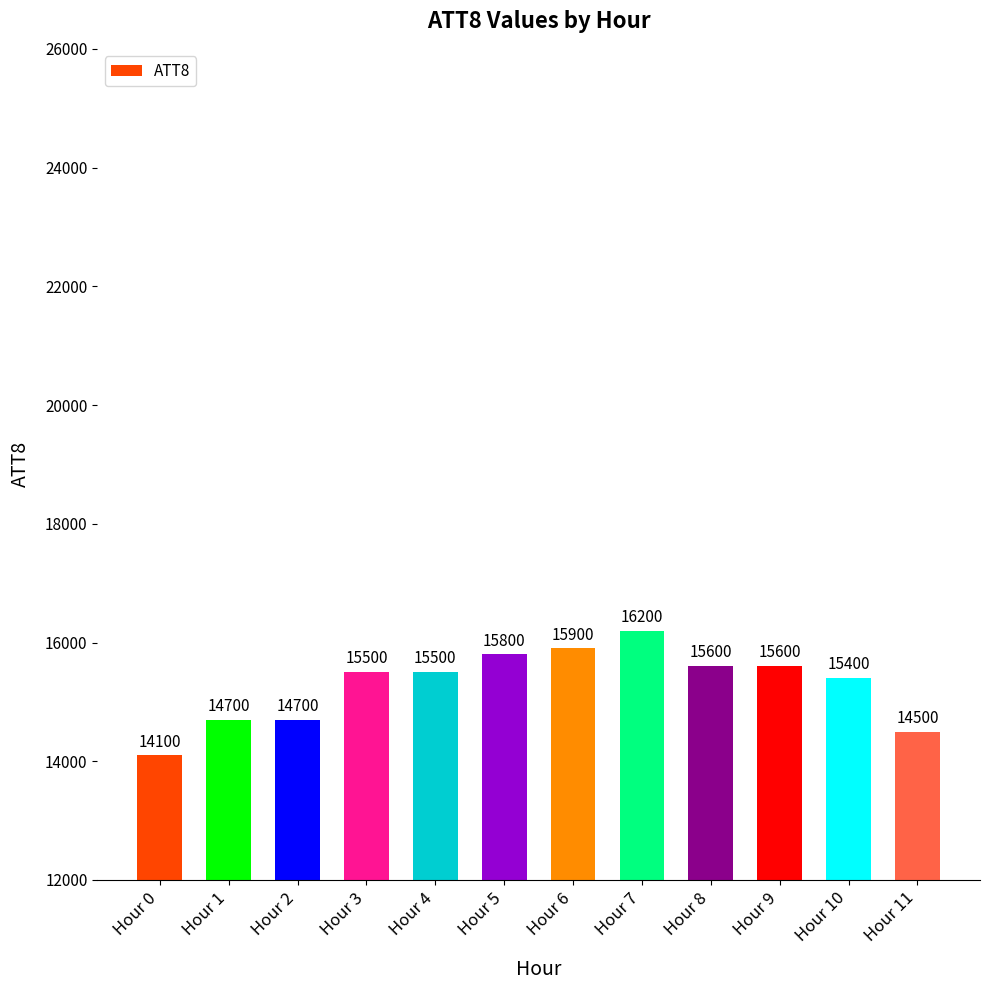

Is it true that the value at Hour 8 is 15600?

True